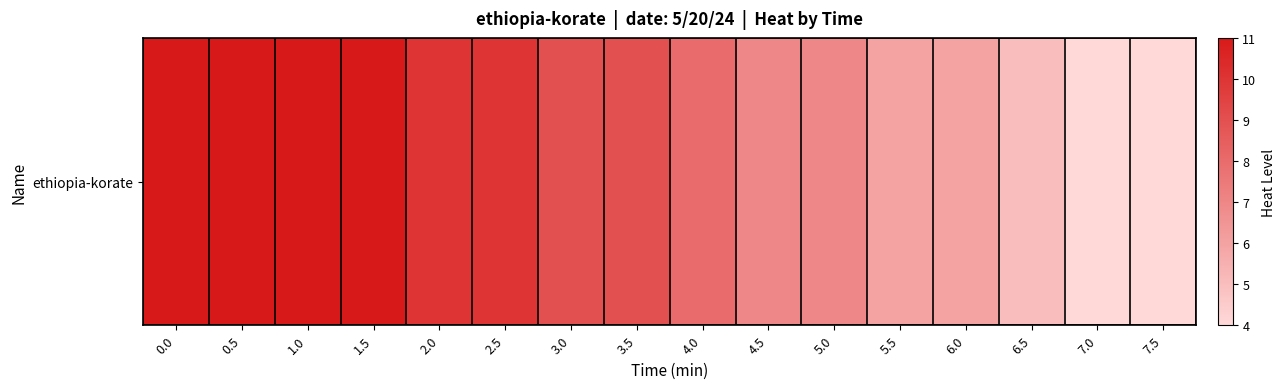

Rank the categories by value from highest to lowest.

0.0, 0.5, 1.0, 1.5, 2.0, 2.5, 3.0, 3.5, 4.0, 4.5, 5.0, 5.5, 6.0, 6.5, 7.0, 7.5